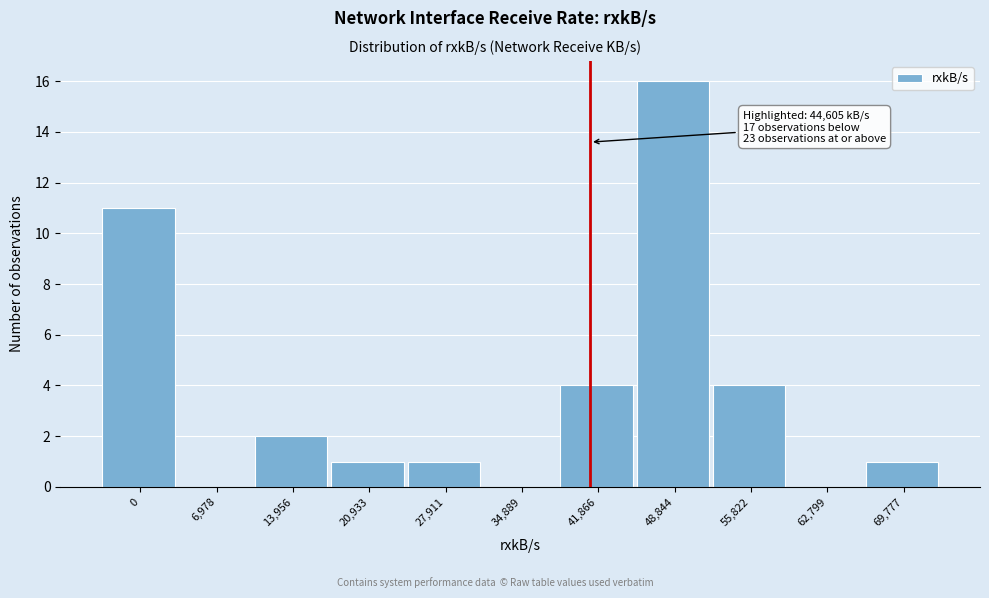

Reading left to right, transcribe all the data shown in this chart.

0=11	6,978=0	13,956=2	20,933=1	27,911=1	34,889=0	41,866=4	48,844=16	55,822=4	62,799=0	69,777=1